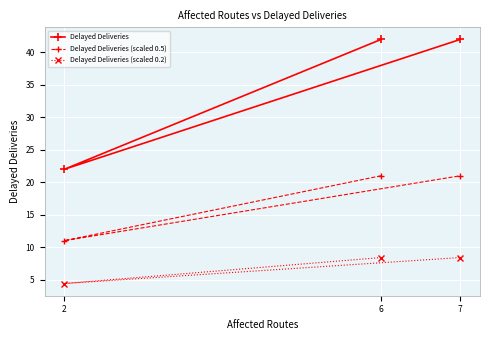

What is the sum of all Delayed Deliveries (scaled 0.5) values?

53.0